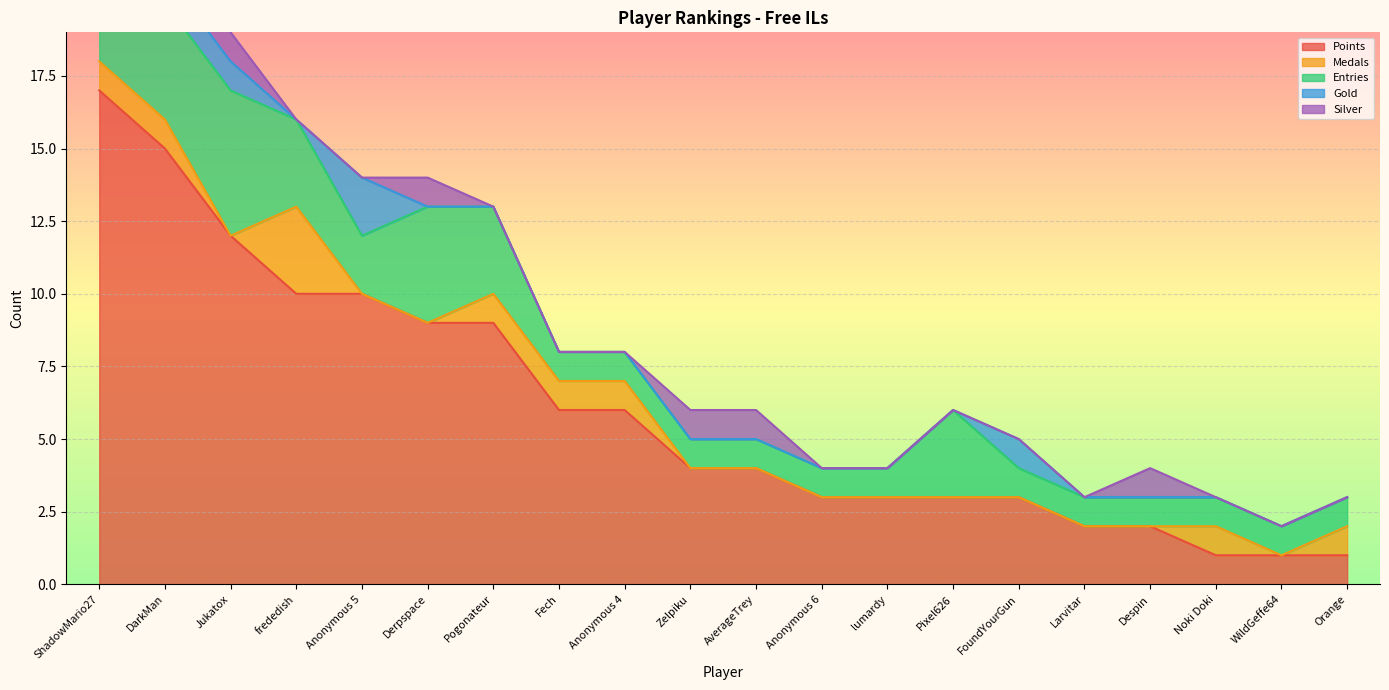

What is the label of the 8th point from the right?

lumardy